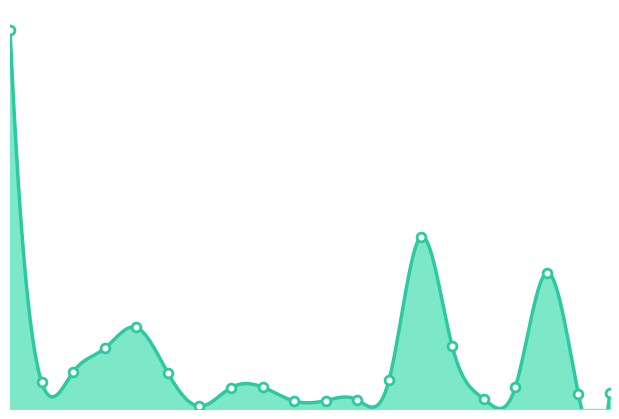

What is the change in value from 양배추 to 풋고추?

-1009